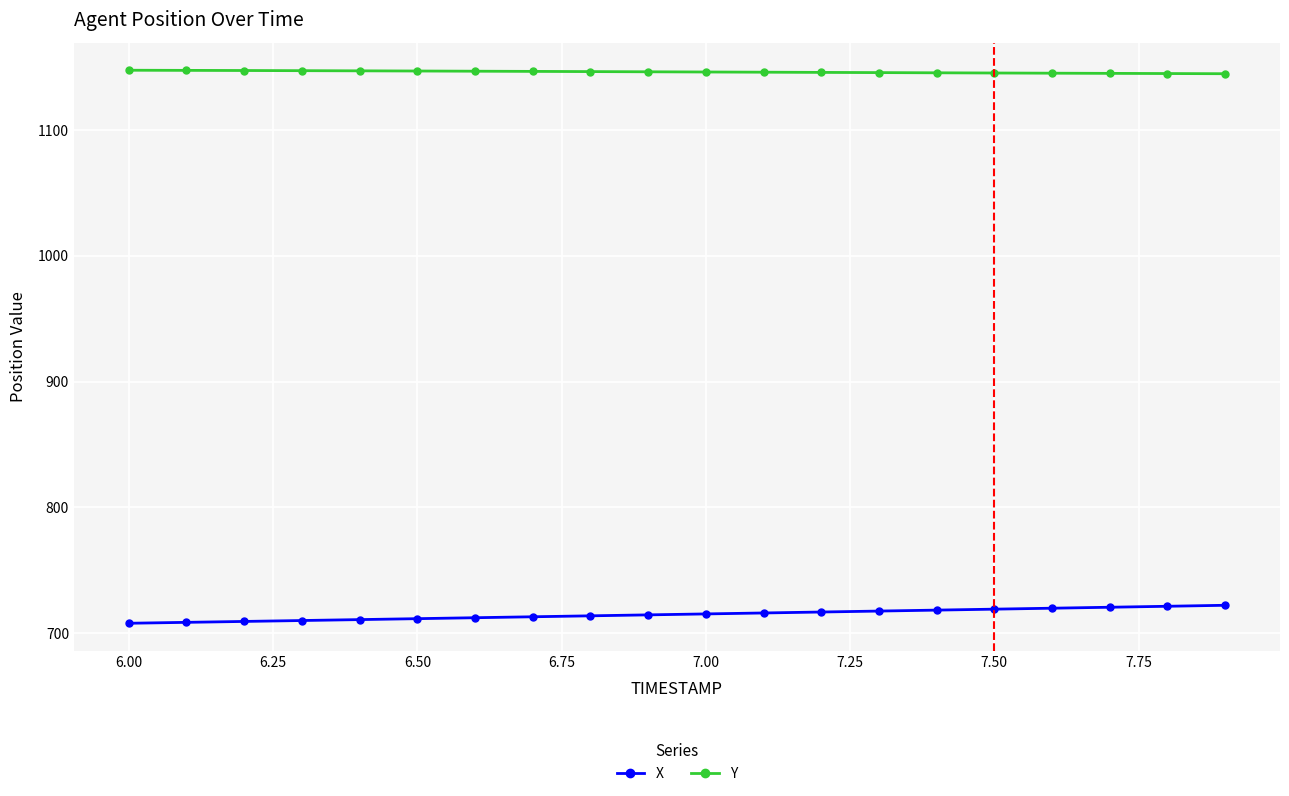

At how many categories does at least one series exceed 802?

20